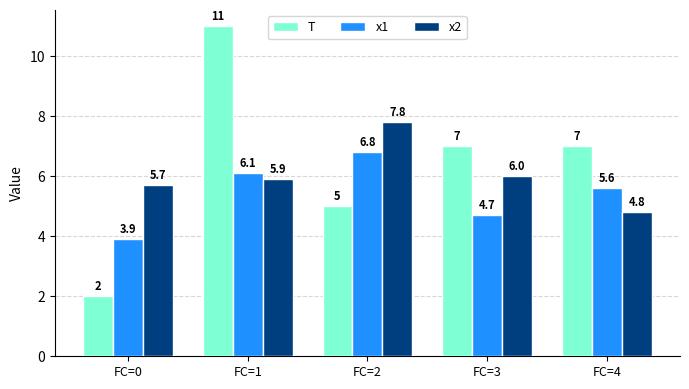

What is the value of the x2 bar at the 4th from the left?

6.0